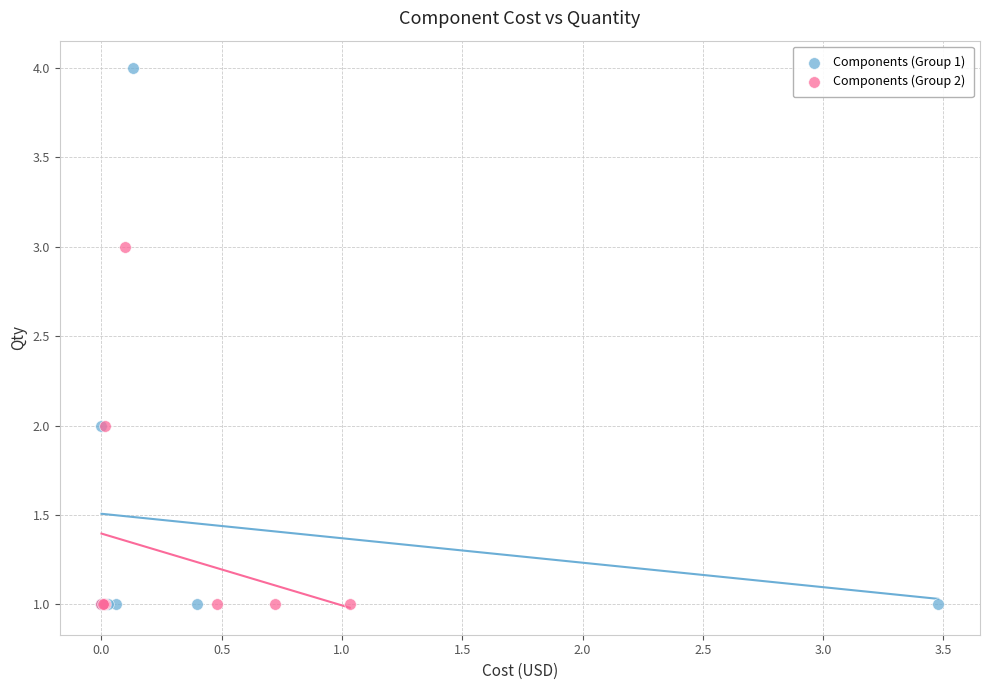

Which series has the largest Y range (max minus min)?

Components (Group 1)